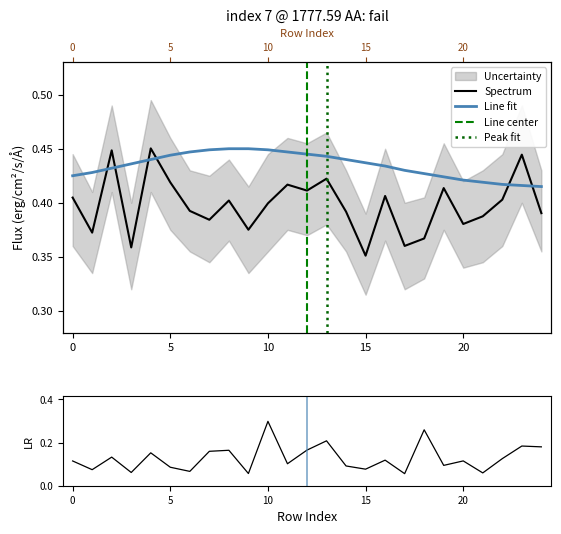

The MCVA_y series shows 0.2 at 19. True or false?

False